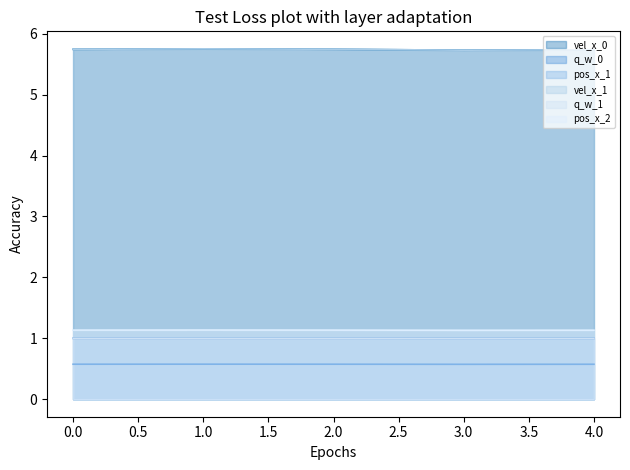

Which series has the widest spread of values?

vel_x_0